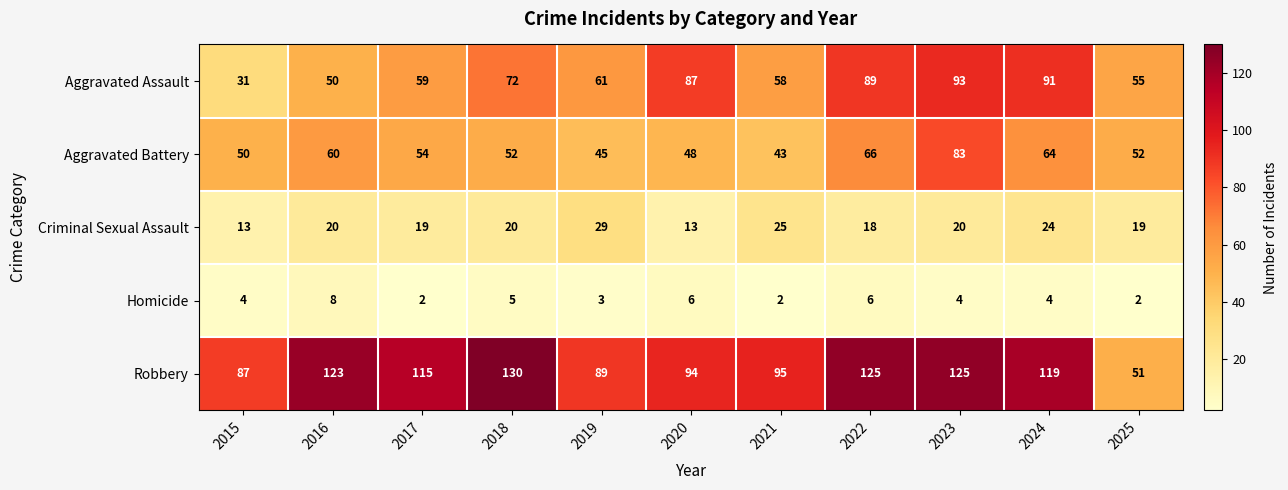

At which label is Aggravated Battery closest to 63?

2024